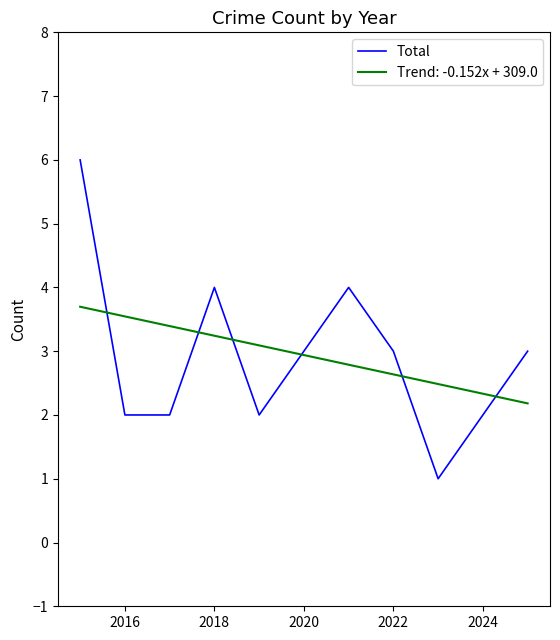

What is the maximum value shown in the chart?

6.0